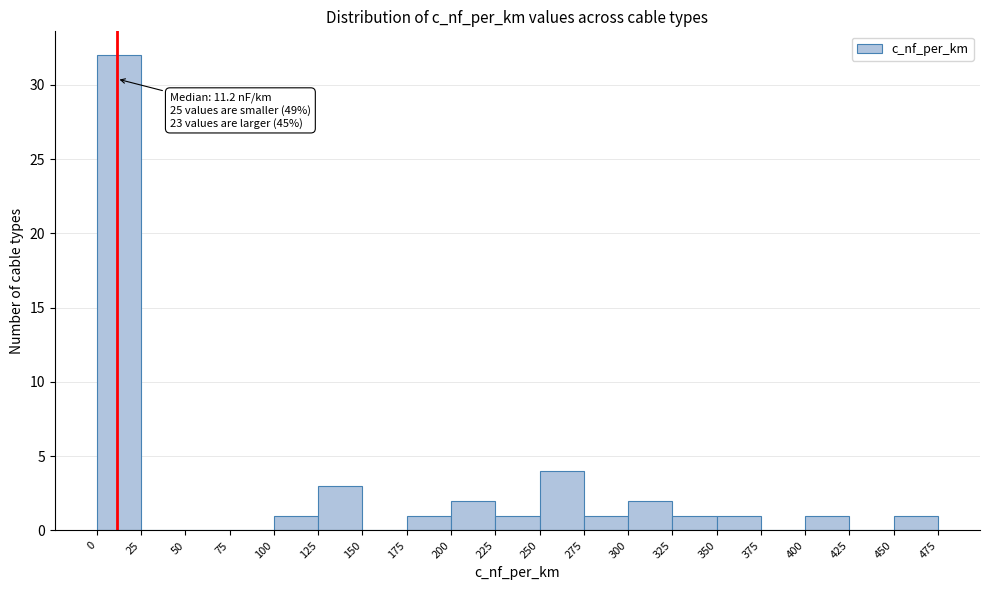

Over which range of the x-axis is the bar tallest?

0 to 25